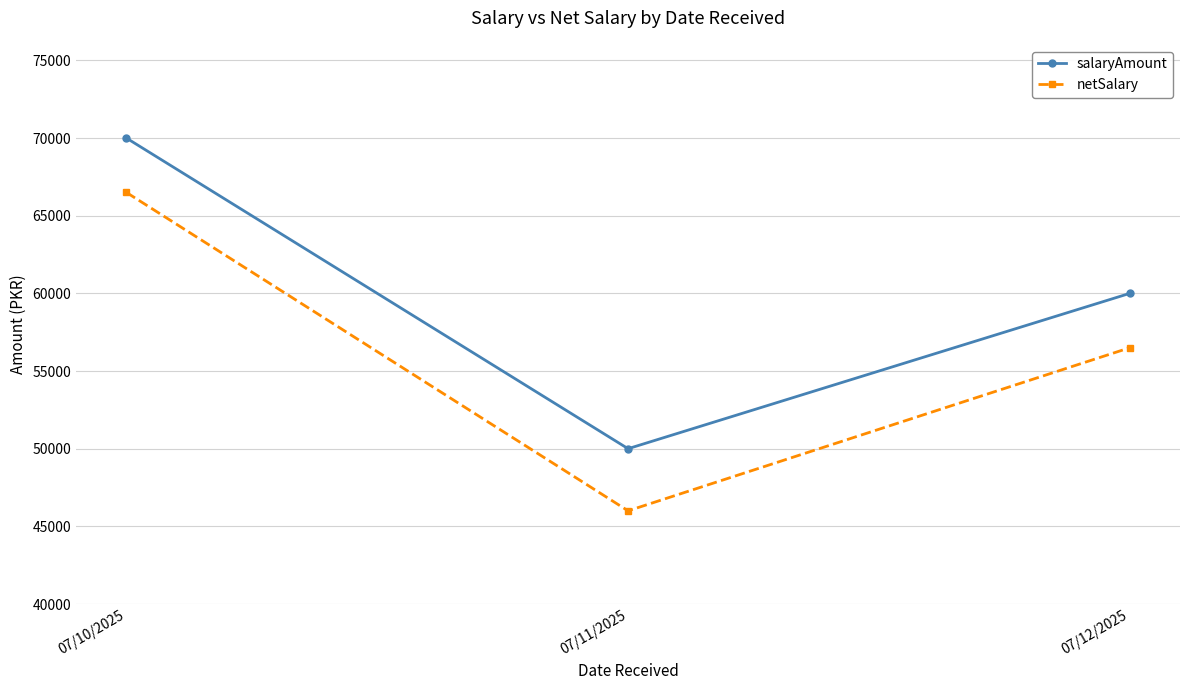

What is the total value across all series at 07/12/2025?

116500